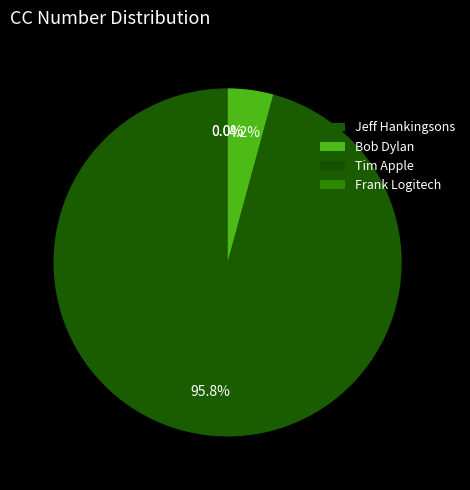

Combined, what portion of the pie is Bob Dylan and Jeff Hankingsons?

100.0%